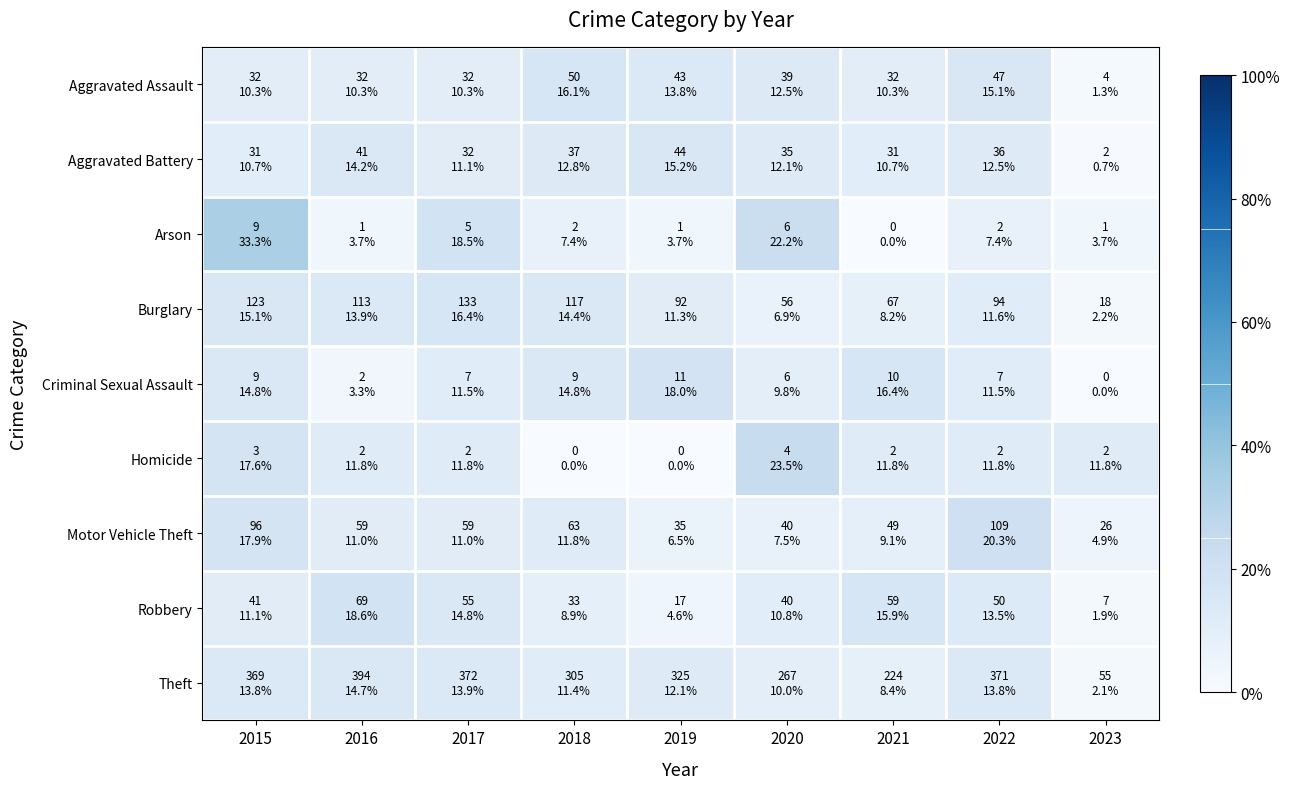

What is the total value across all series at 2021?

0.9